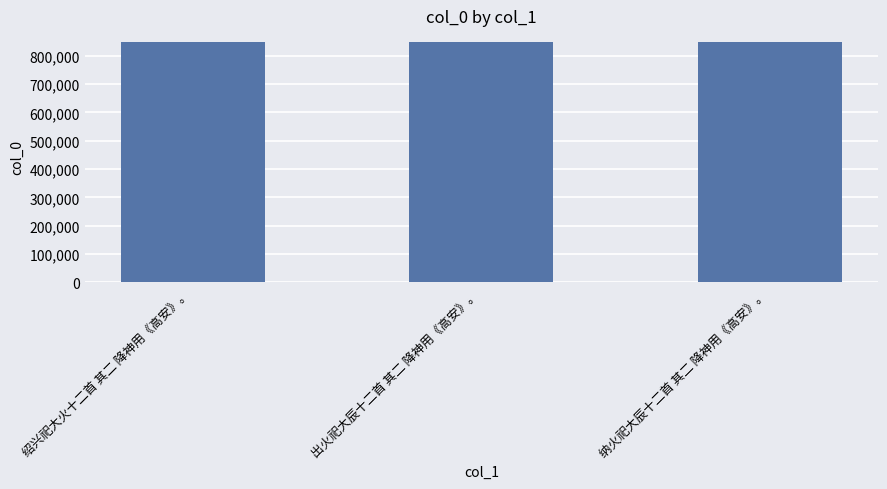

What is the greatest value displayed?

847511